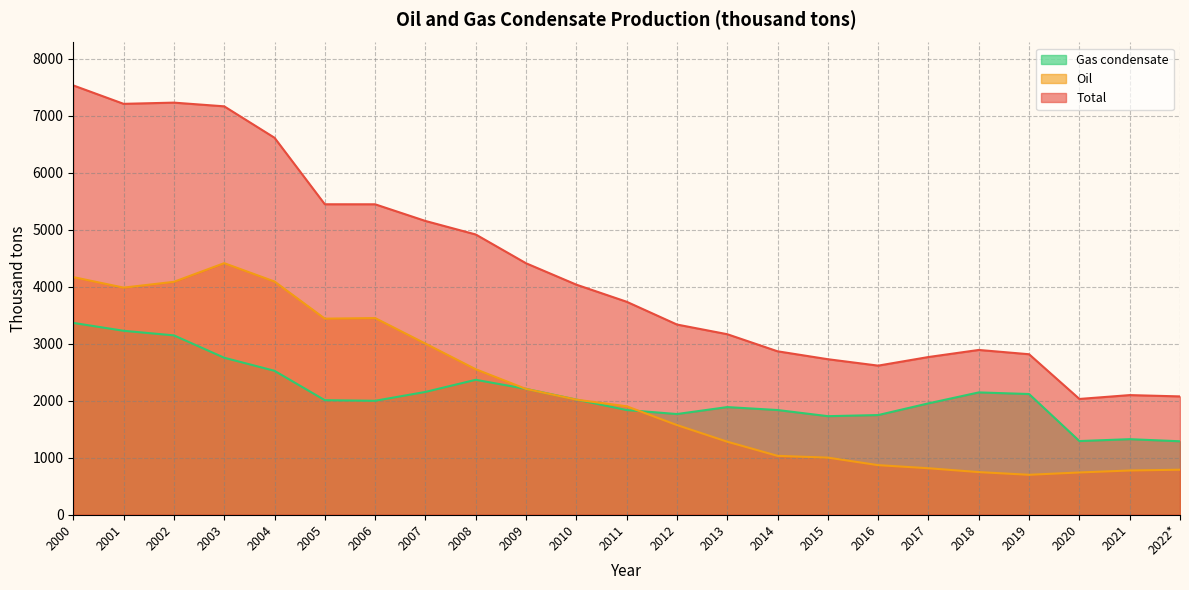

At which label does Oil reach its minimum?

2019